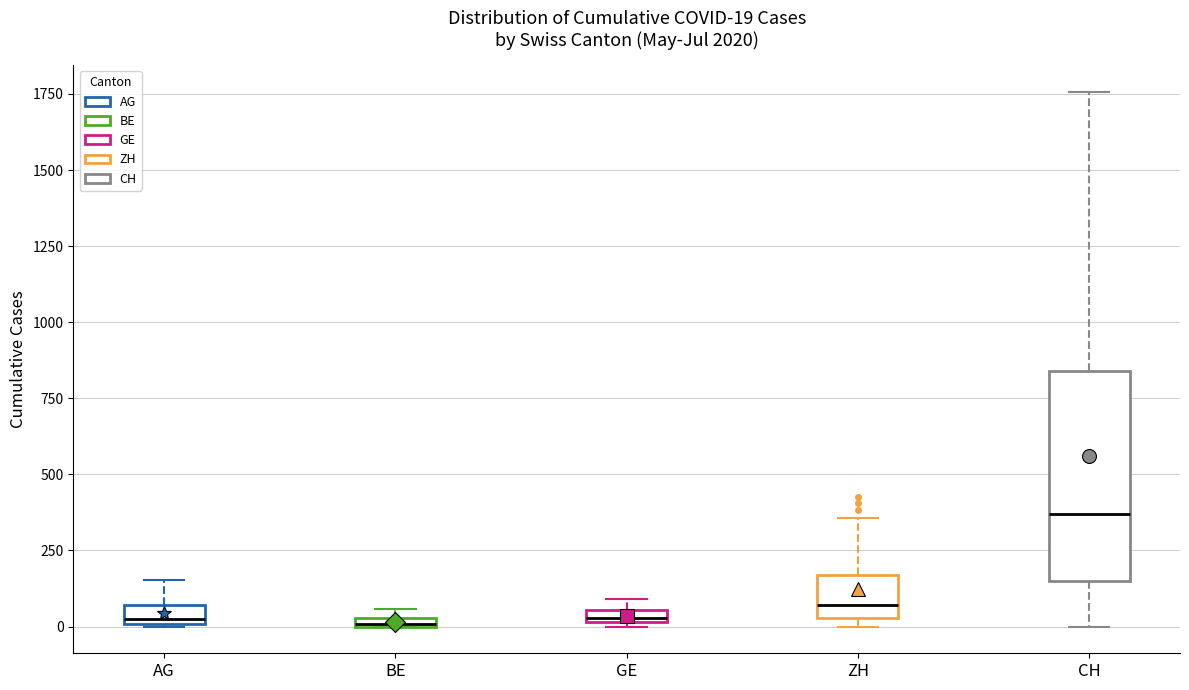

Which box's median line is the highest?

CH